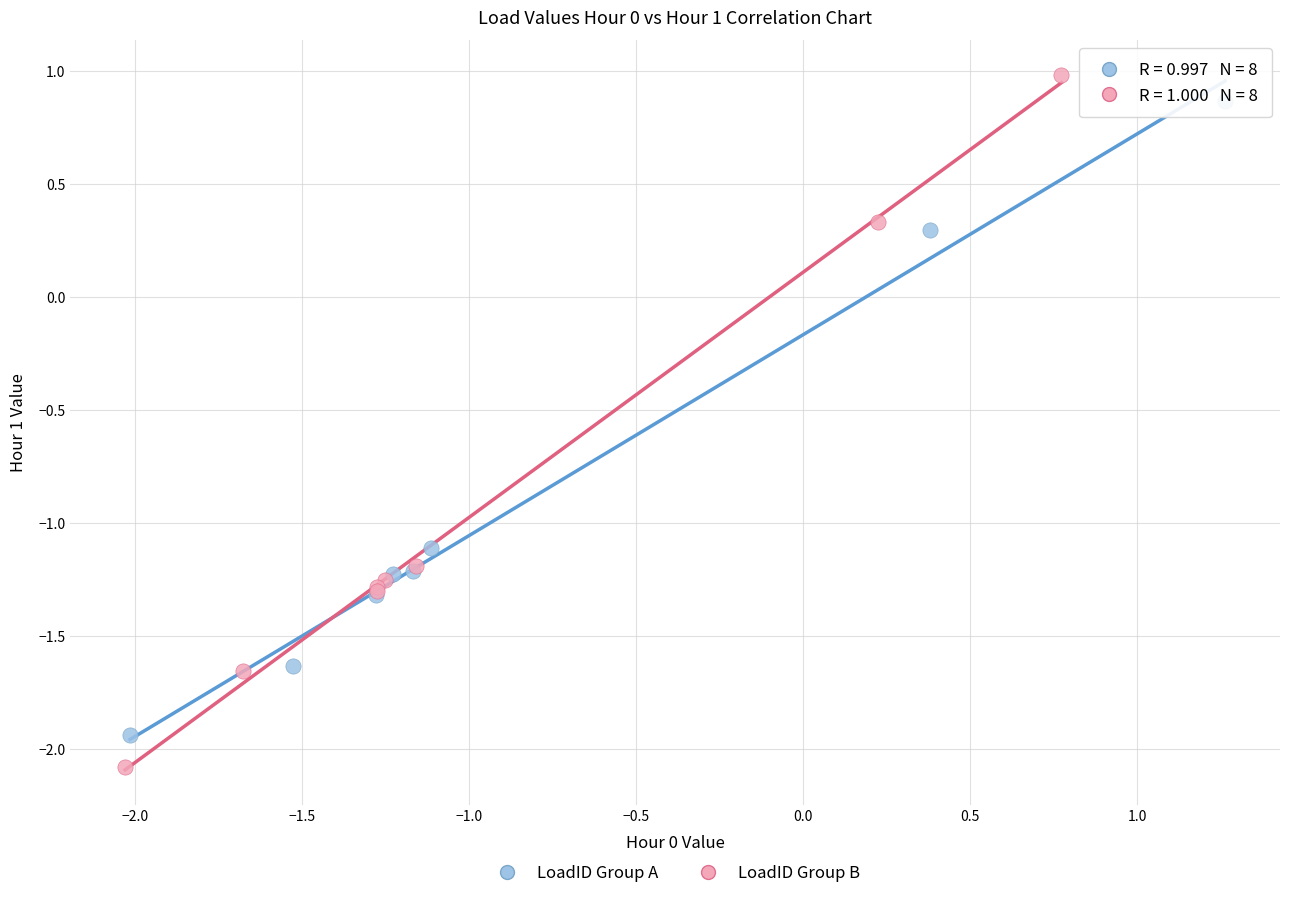

Which series reaches the maximum Y coordinate?

LoadID Group B